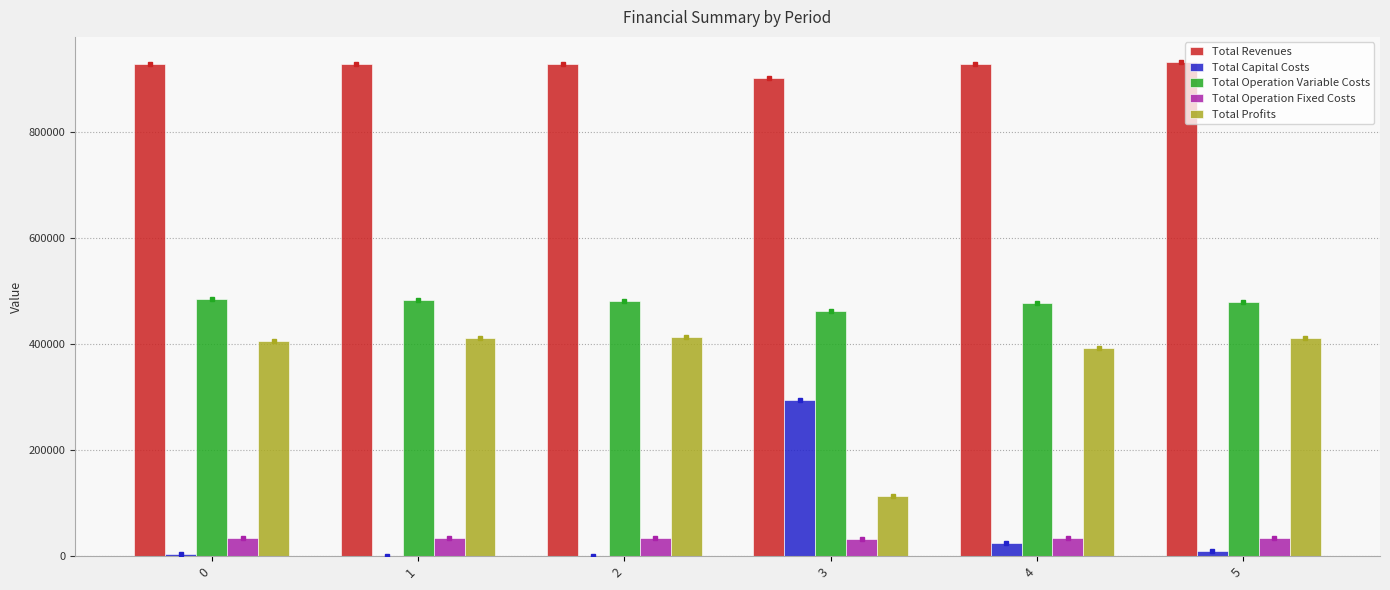

The value of Total Revenues at 3 is 903027.7. True or false?

True